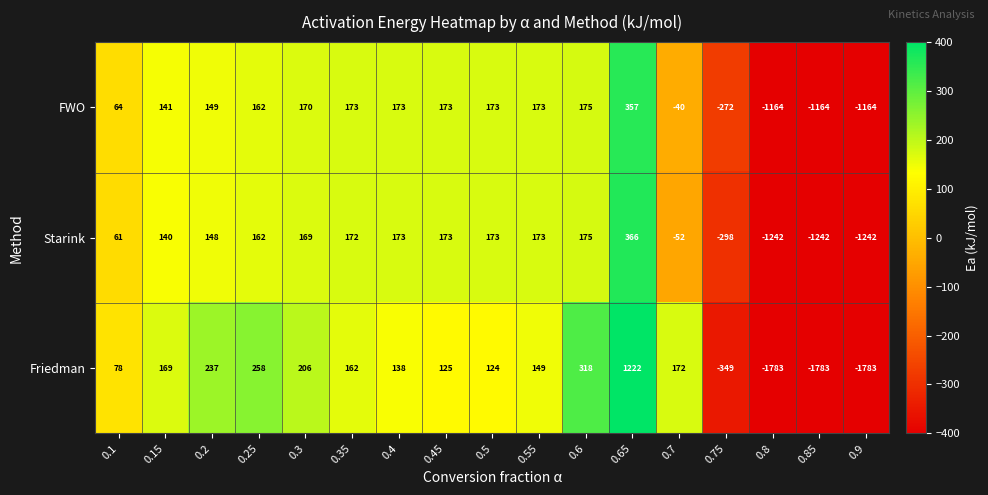

List the series in order of their overall mean, lowest first.

Friedman, Starink, FWO